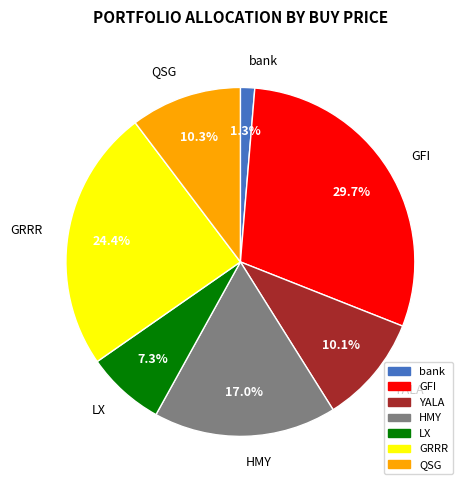

Which has a higher value, GRRR or HMY?

GRRR